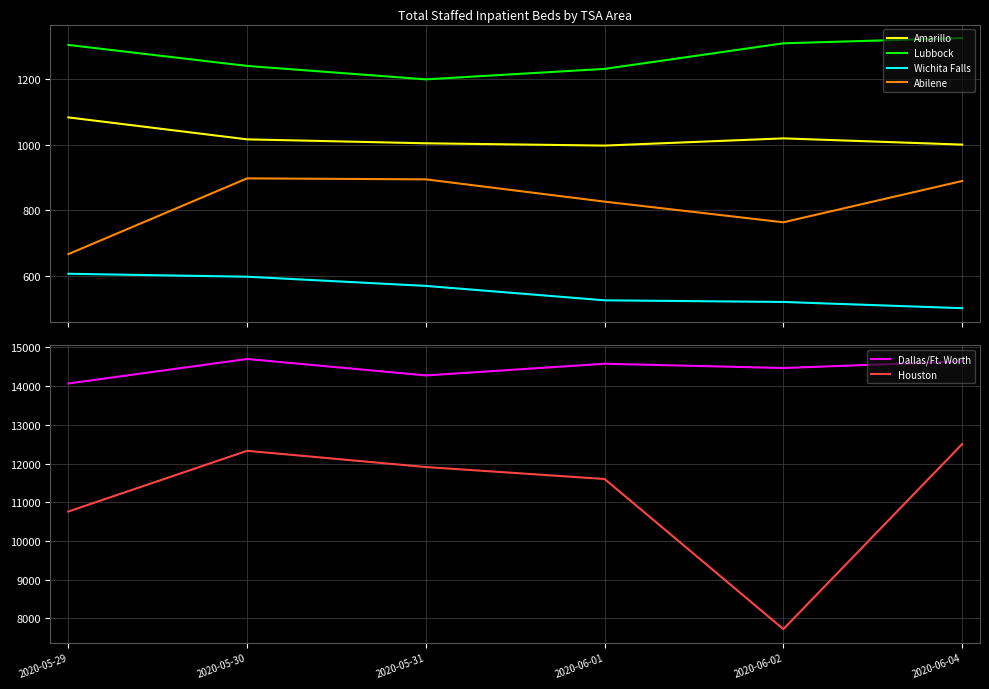

Rank the series by their maximum value, from highest to lowest.

Dallas/Ft. Worth, Houston, Lubbock, Amarillo, Abilene, Wichita Falls